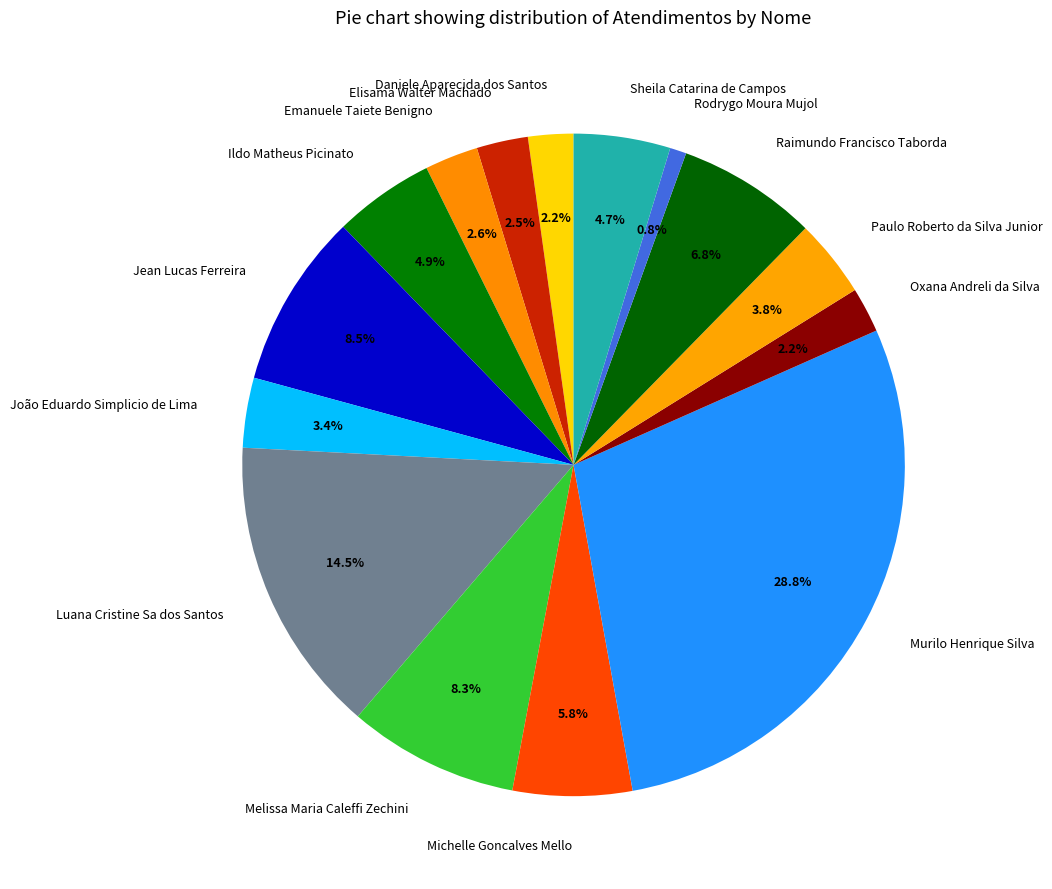

What percentage is the Rodrygo Moura Mujol slice, to the nearest percent?

1%